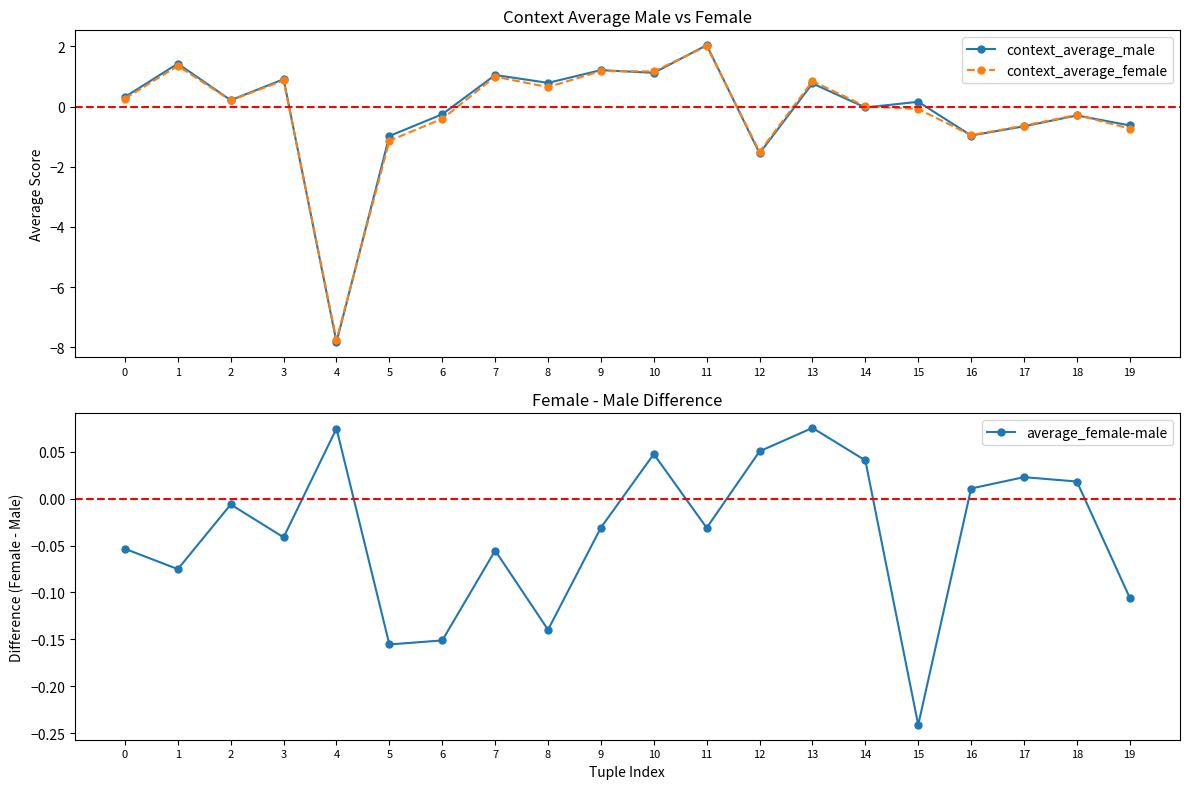

List the series in order of their peak value, lowest first.

average_female-male, context_average_female, context_average_male